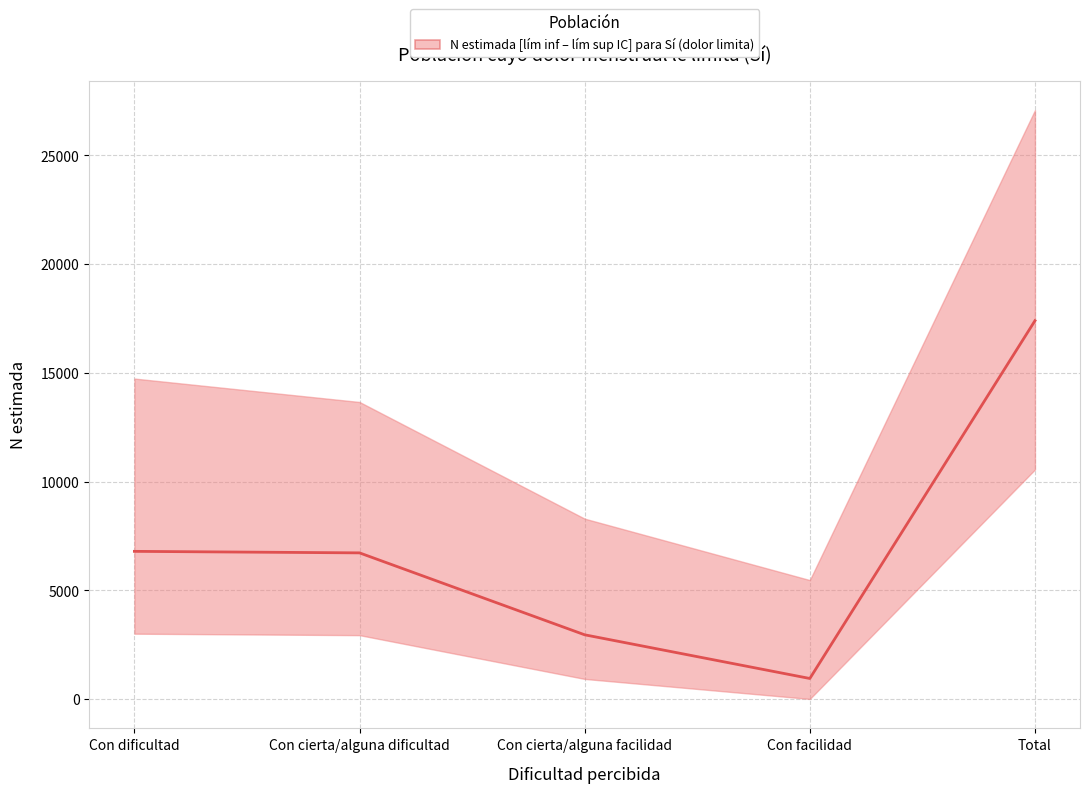

True or false: N estimada (Si) has a value of 9337 at Con cierta/alguna dificultad.

False